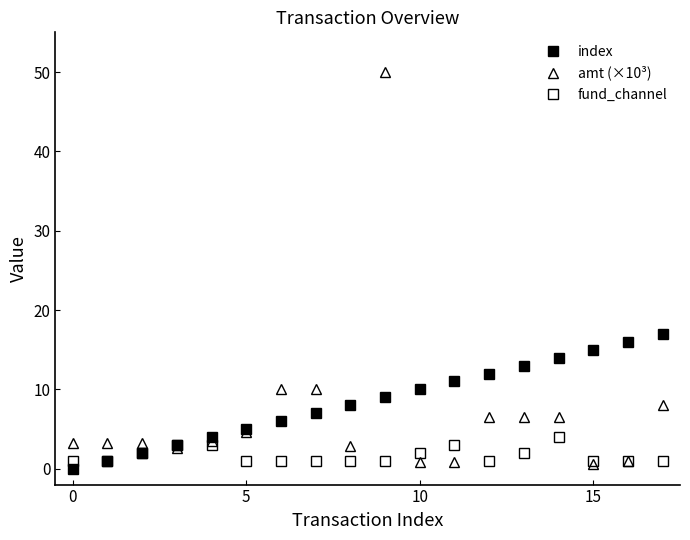

What is the sum of all fund_channel values?

30.0